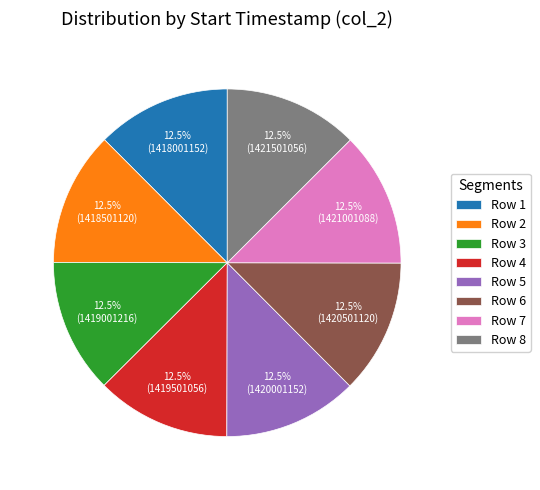

Is there any slice that represents more than half of the pie?

No